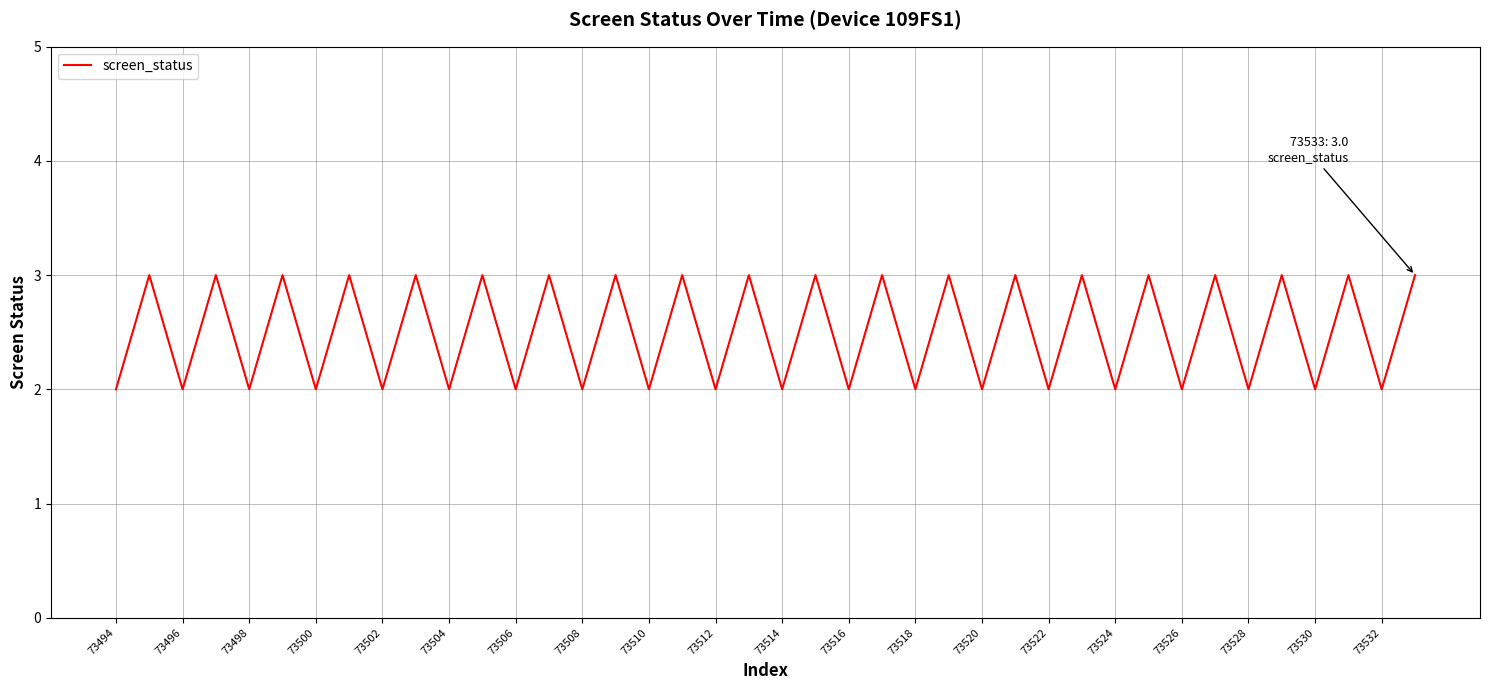

What is the maximum value shown in the chart?

3